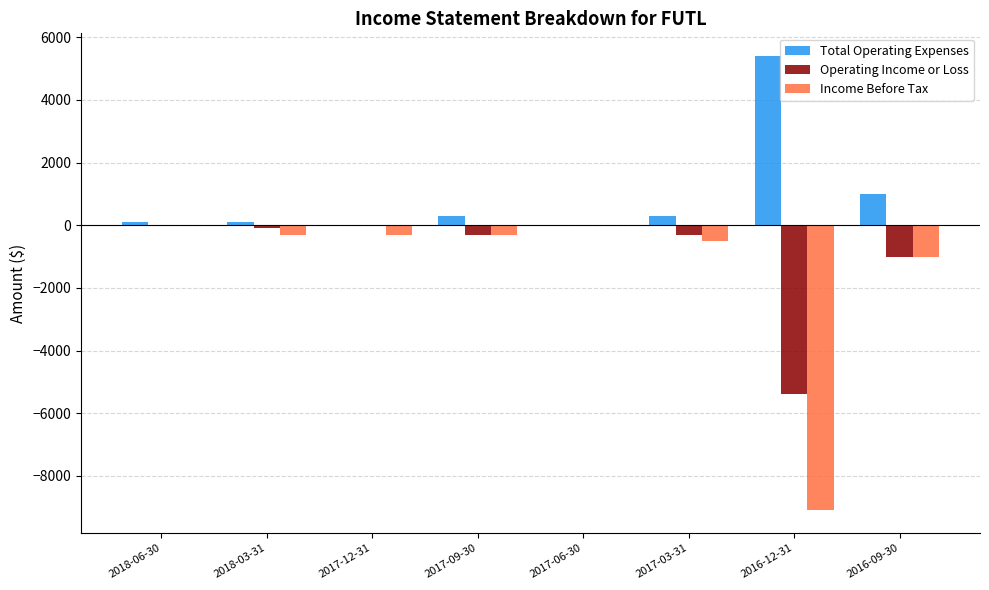

At which label is Operating Income or Loss closest to -2700?

2016-09-30